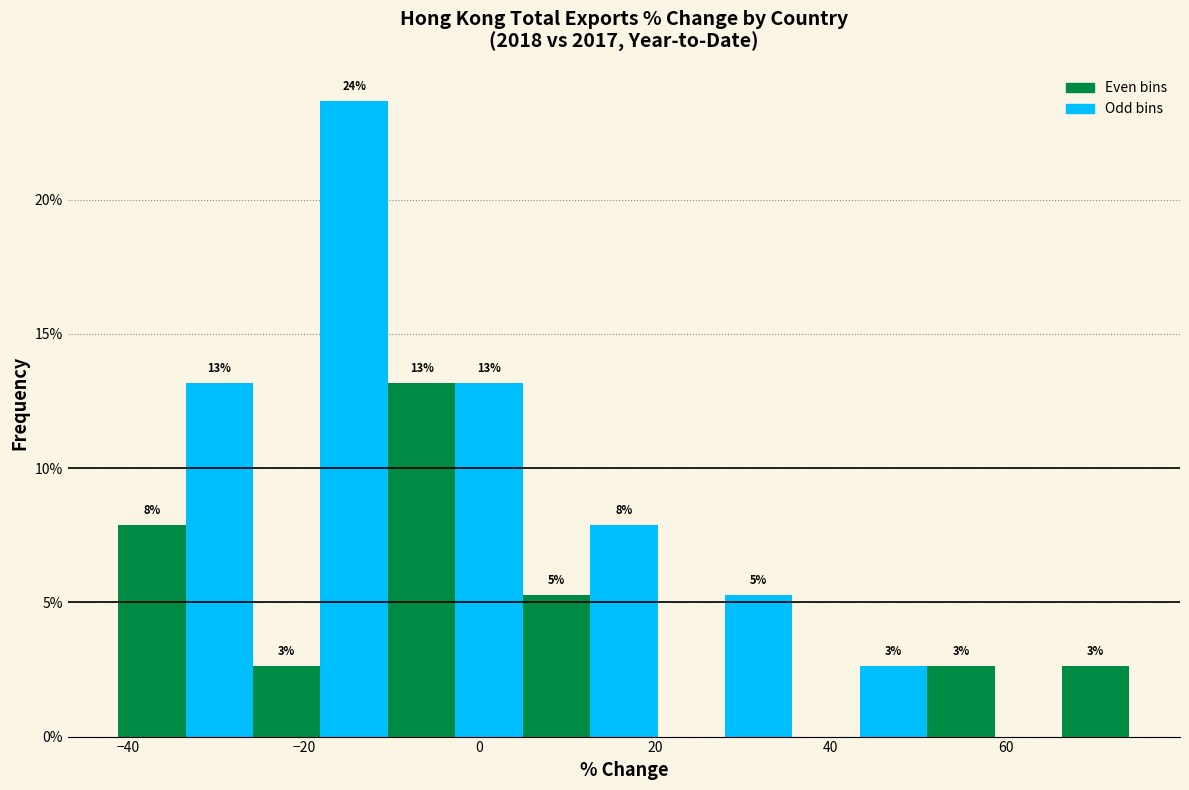

Read against the x-axis, roughly where is the centre of the tallest bar?

-14